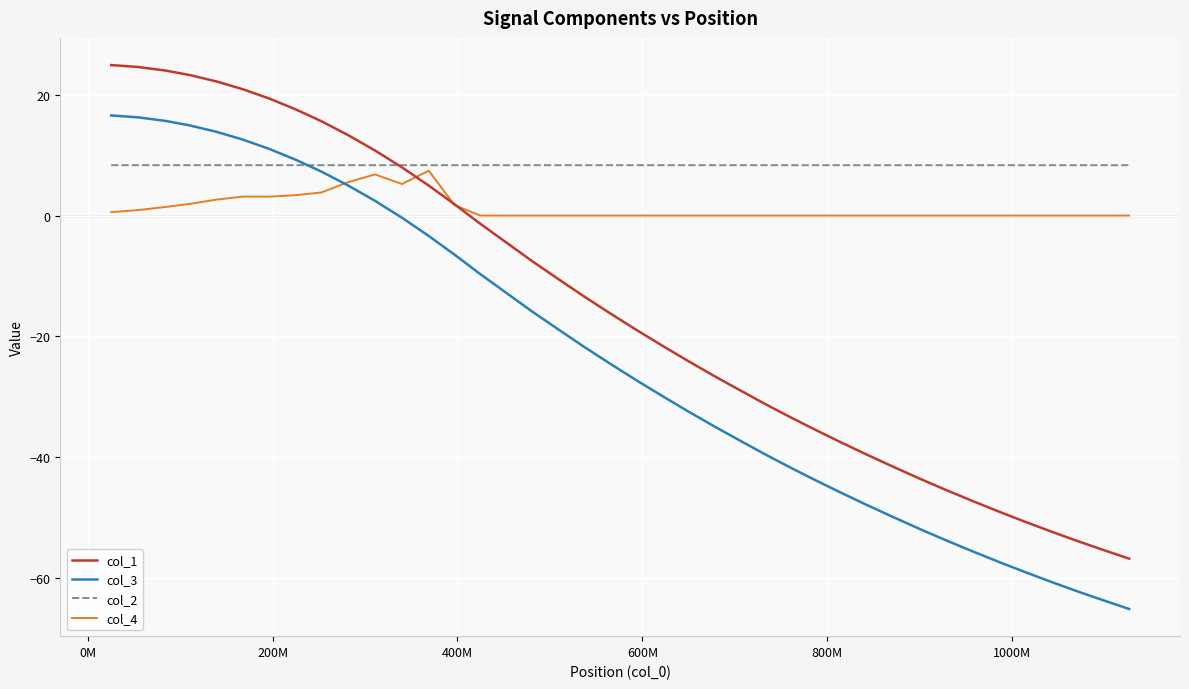

Which series has the largest range (max minus min)?

col_1